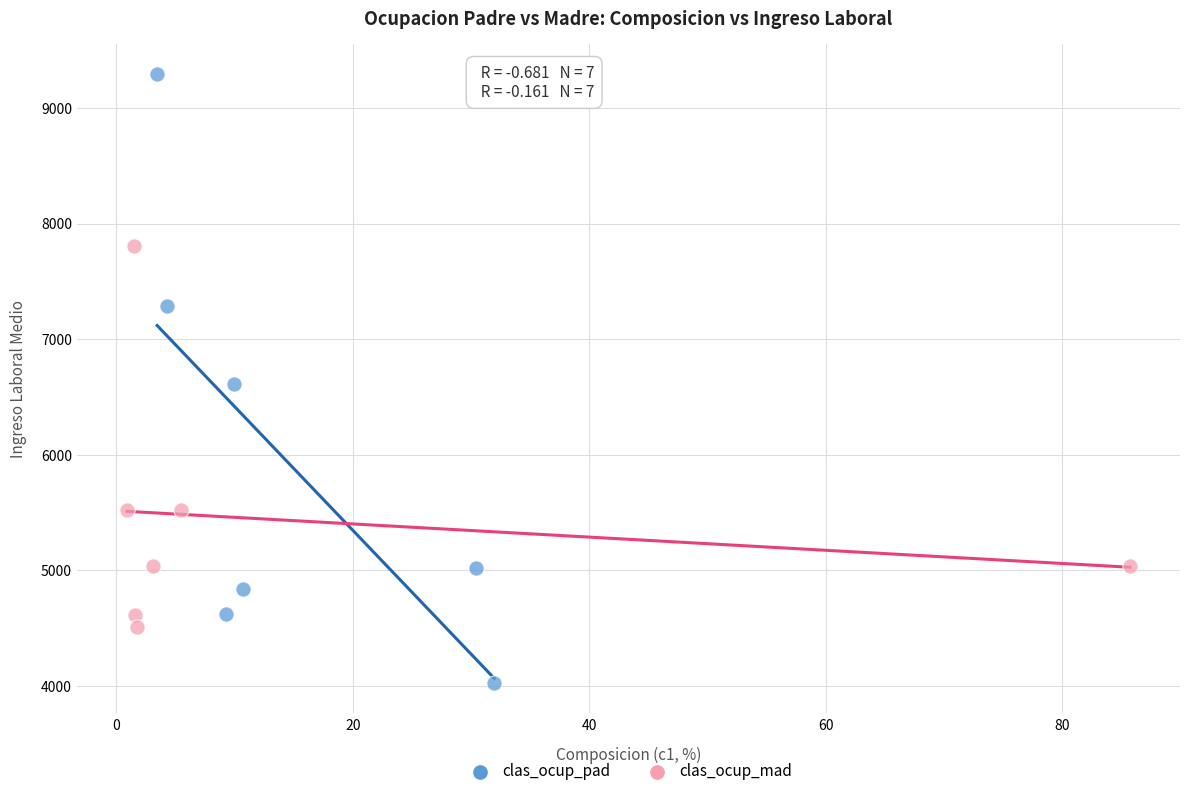

Which series has the widest spread of Y values?

clas_ocup_pad